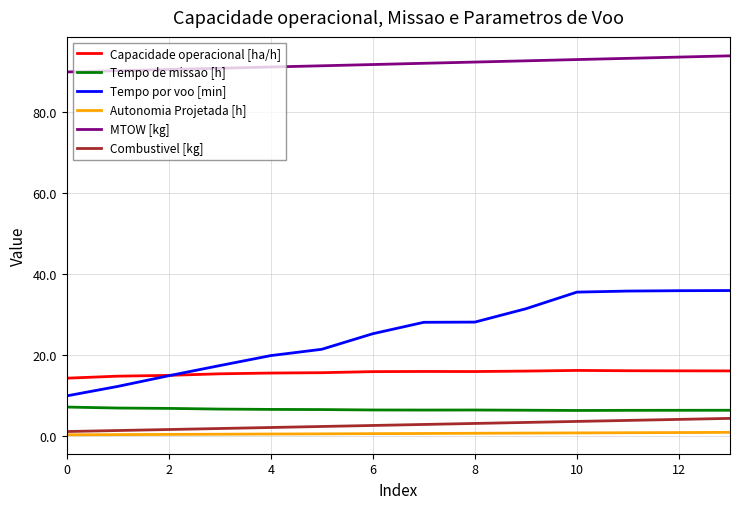

Which series has the largest total across all categories?

MTOW [kg]